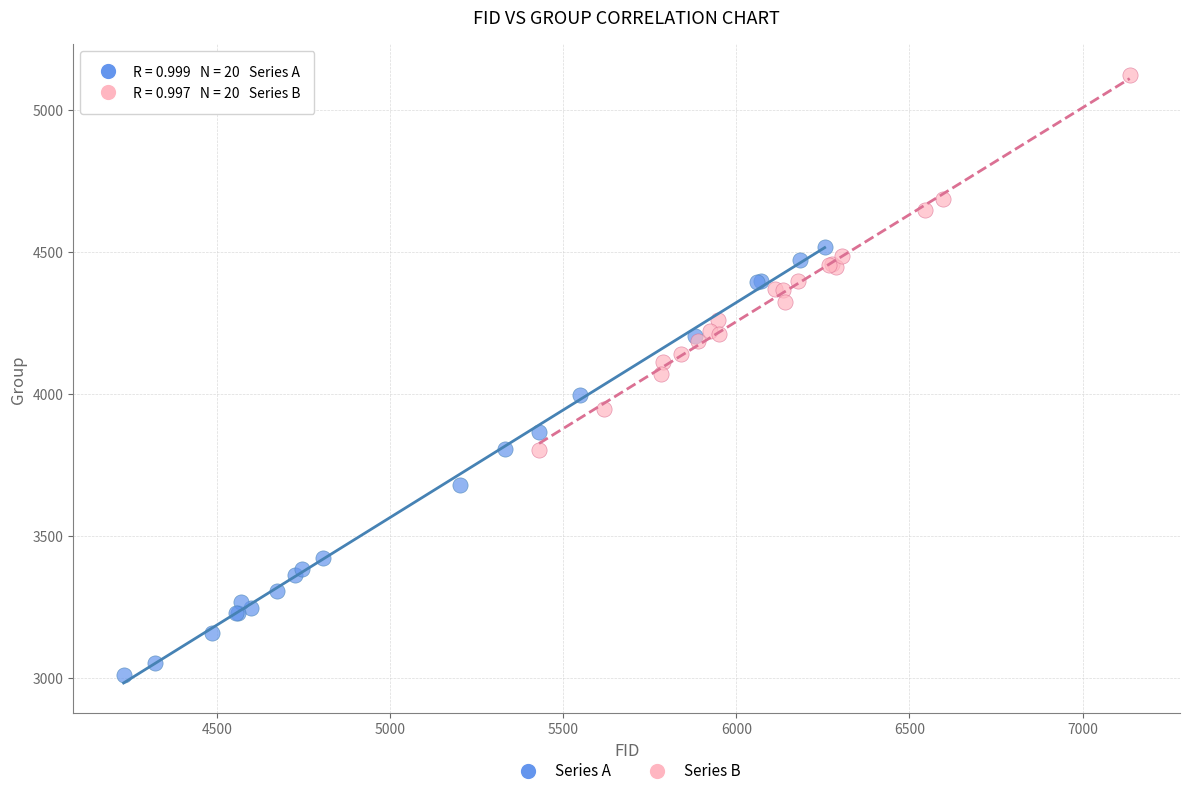

Which series contains the highest Y value?

Series B